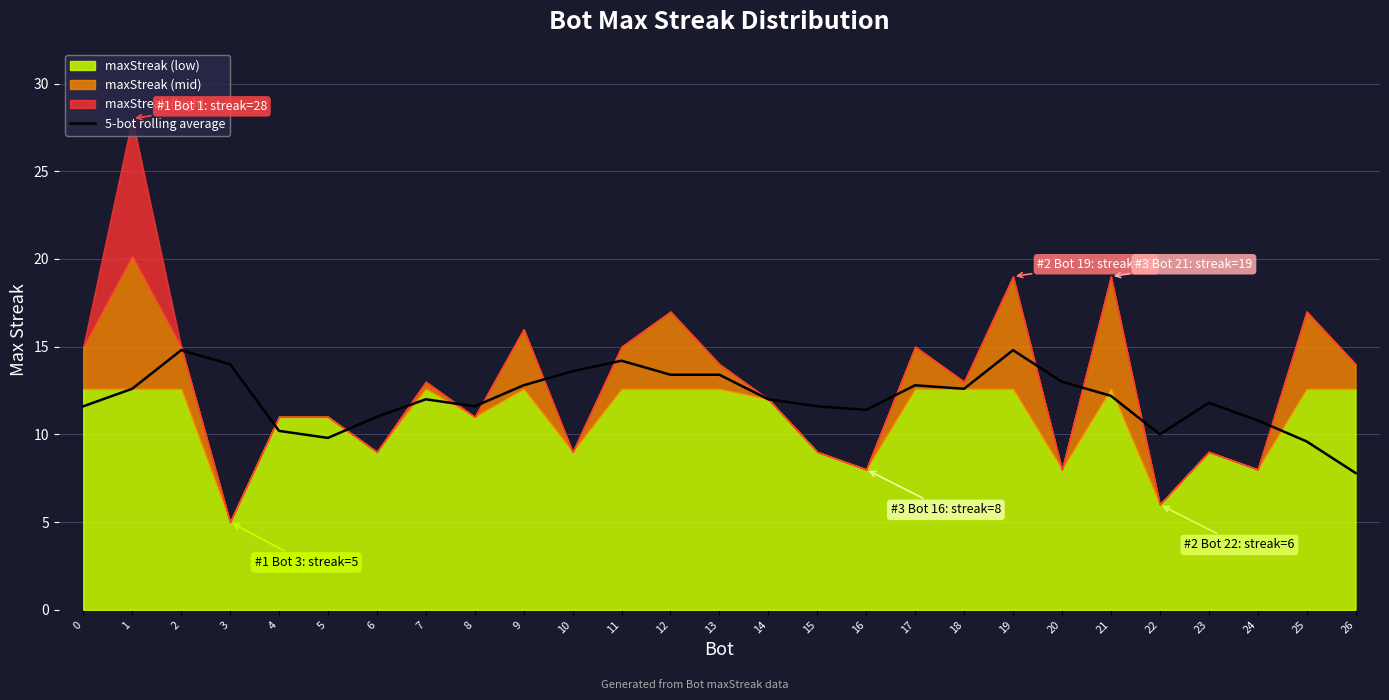

What is the difference between the maximum and second lowest values?

5.2